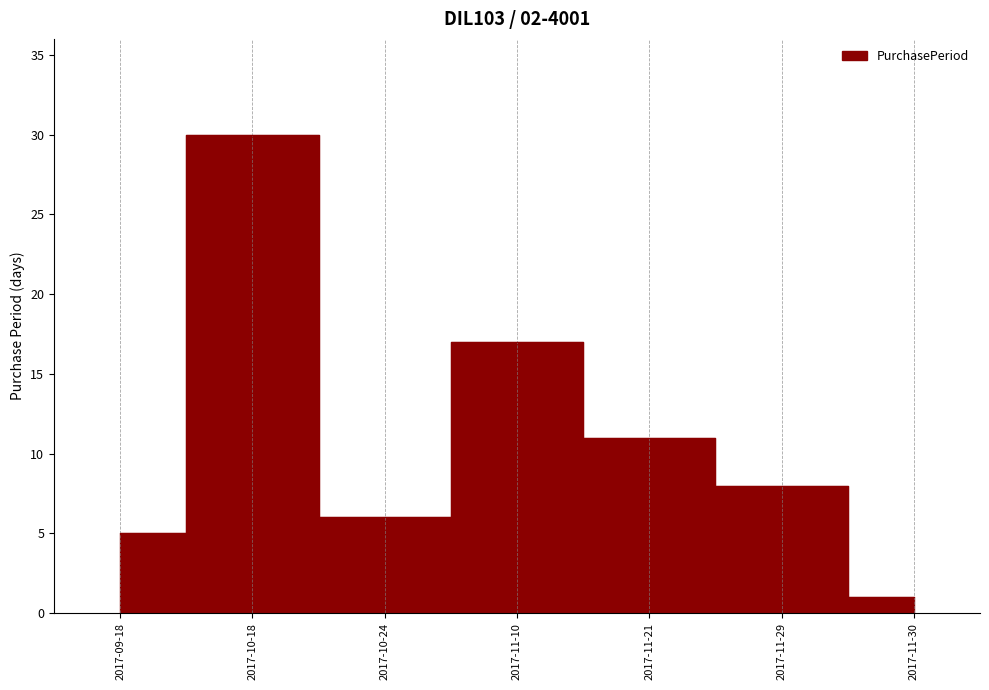

What is the difference between the values at 2017-09-18 and 2017-10-24?

1